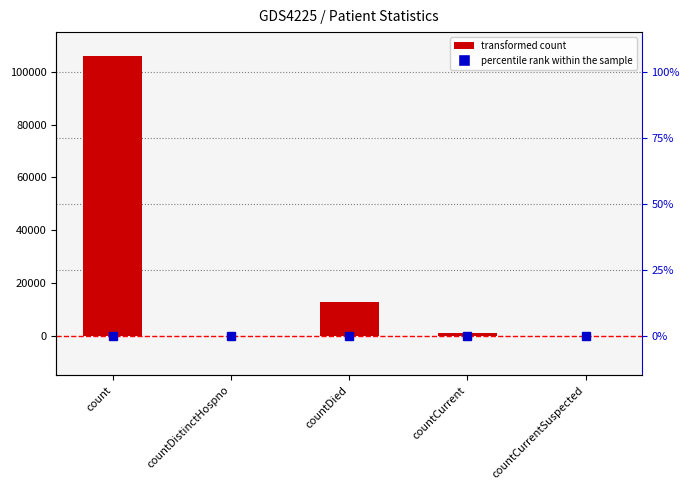

Reading left to right, what are all the values shown in this chart?

105802	0	12652	978	0